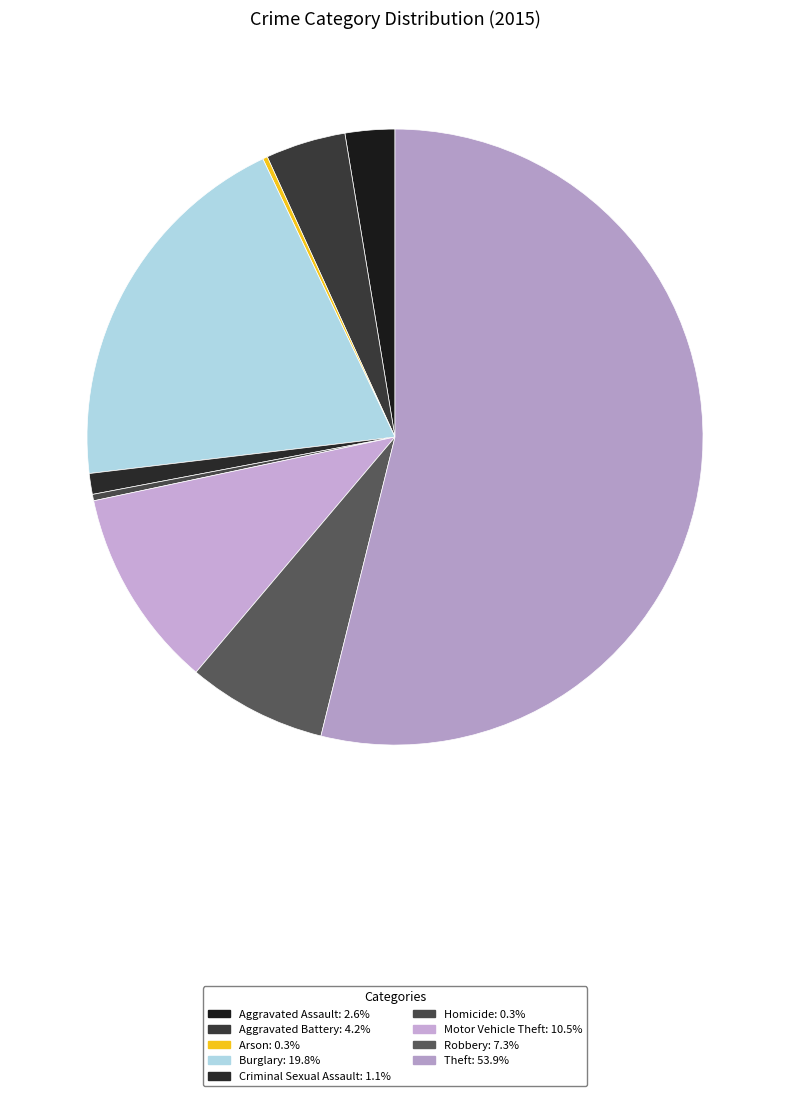

What portion of the pie excludes Criminal Sexual Assault?

98.9%